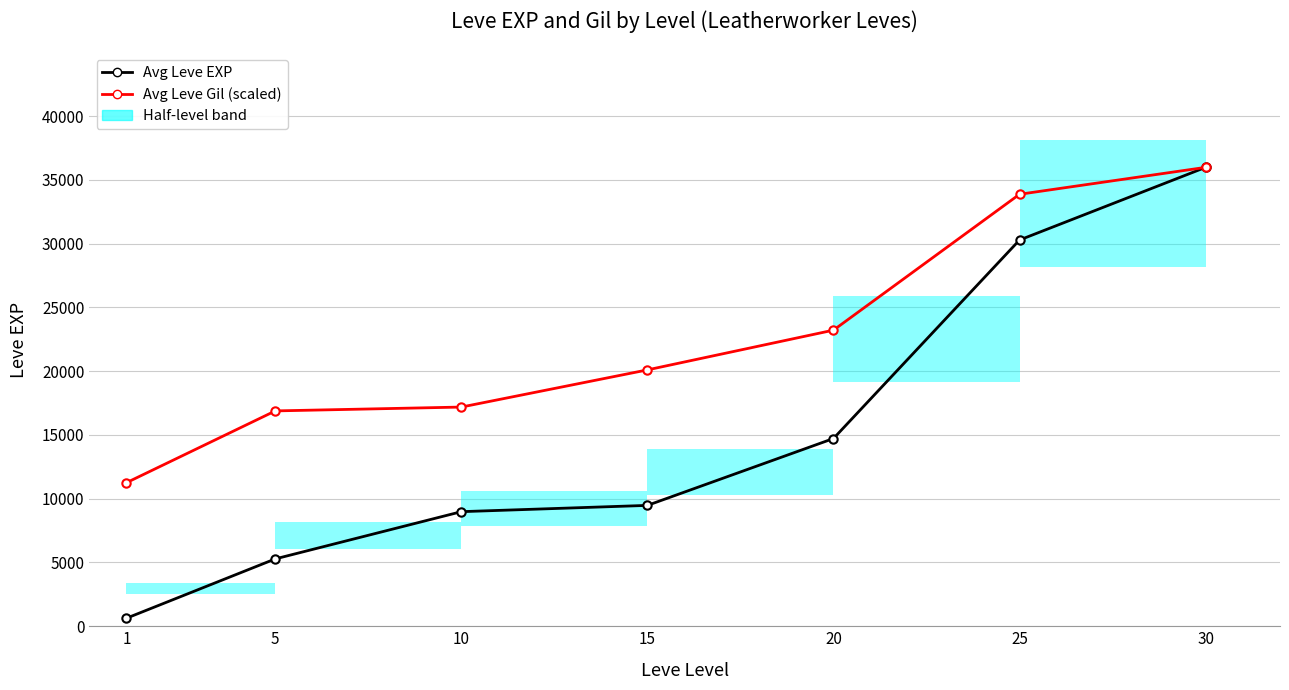

The Avg Leve EXP series shows 14104.8 at 10. True or false?

False